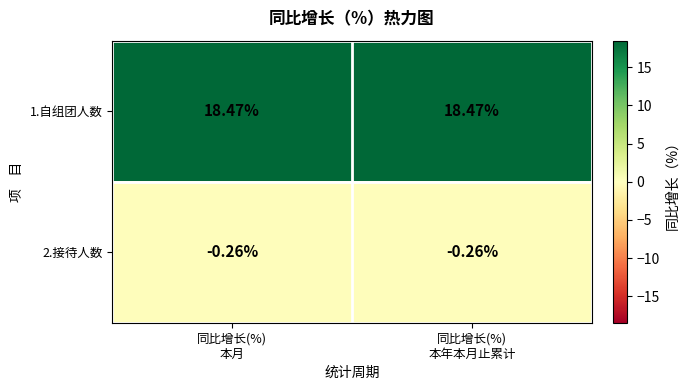

Count the number of categories in the chart.

2